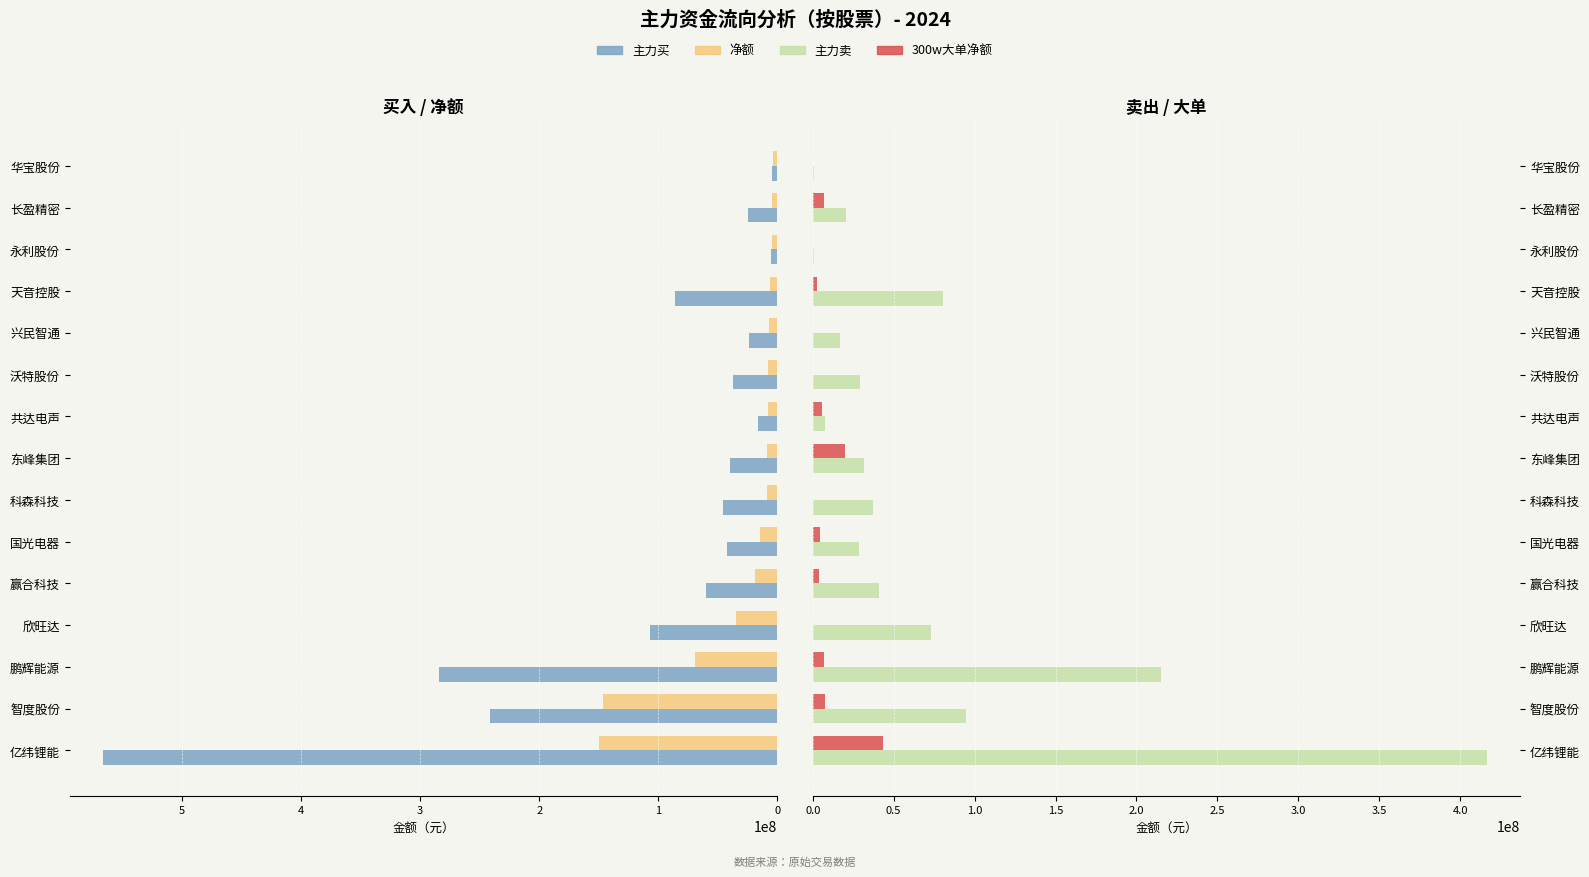

How many bars are there in total?

60